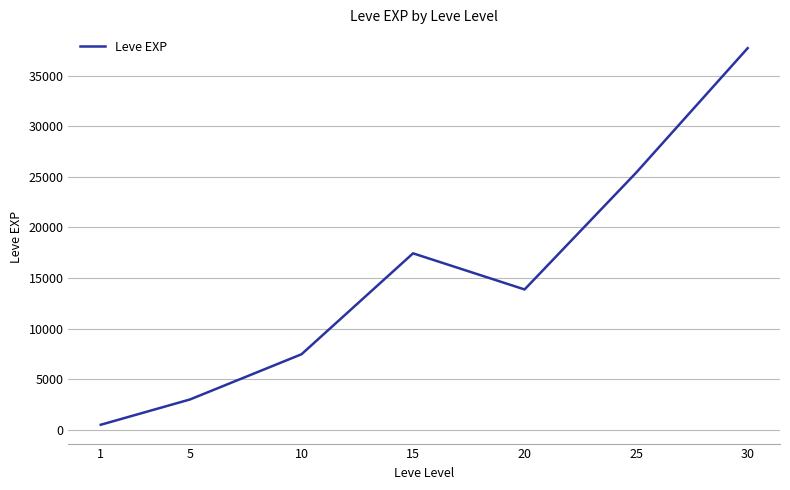

What is the ratio of the value at 5 to the value at 15?

0.2